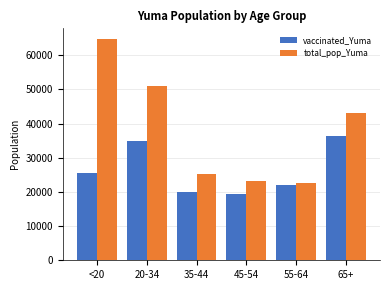

What is the label of the 2nd bar from the left?

20-34